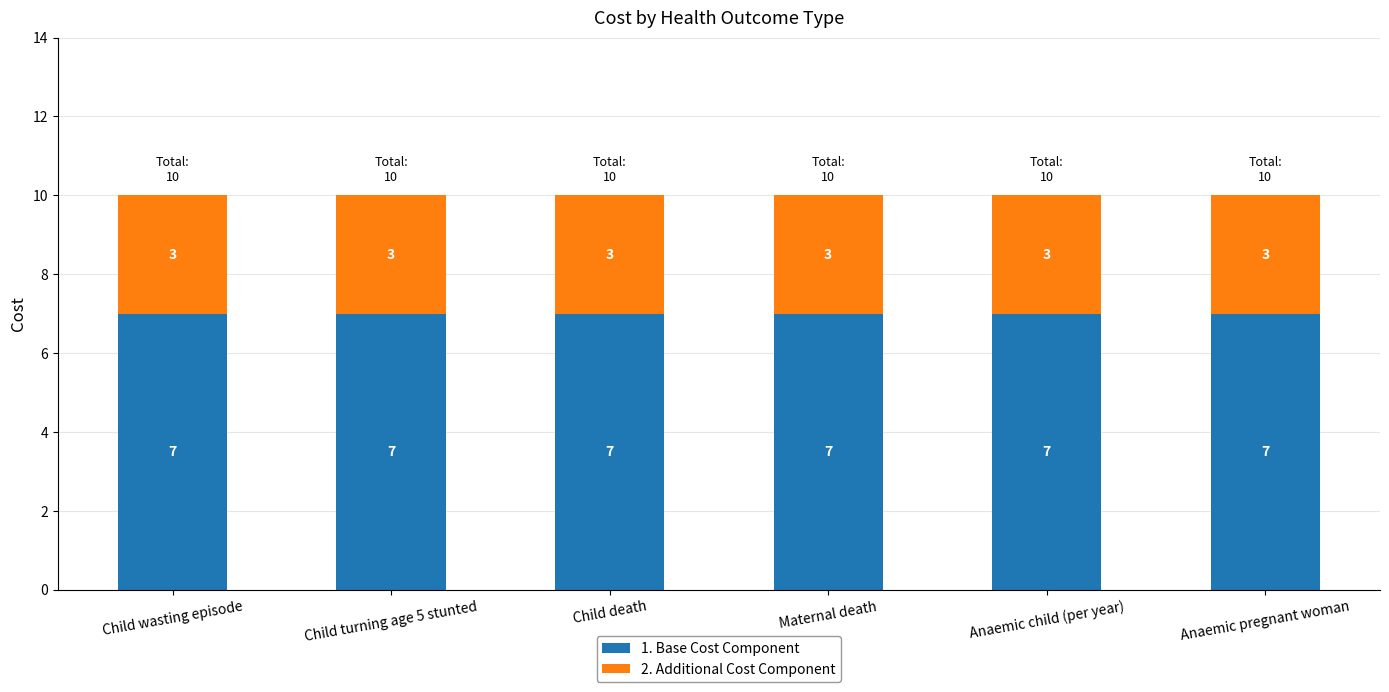

How many categories are shown in the chart?

6